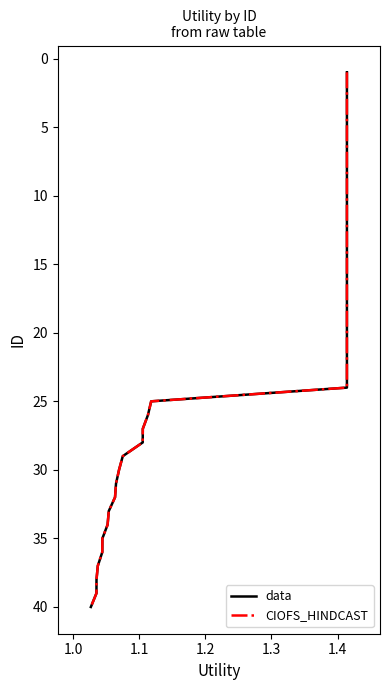

How many data points in data are above -20?

19